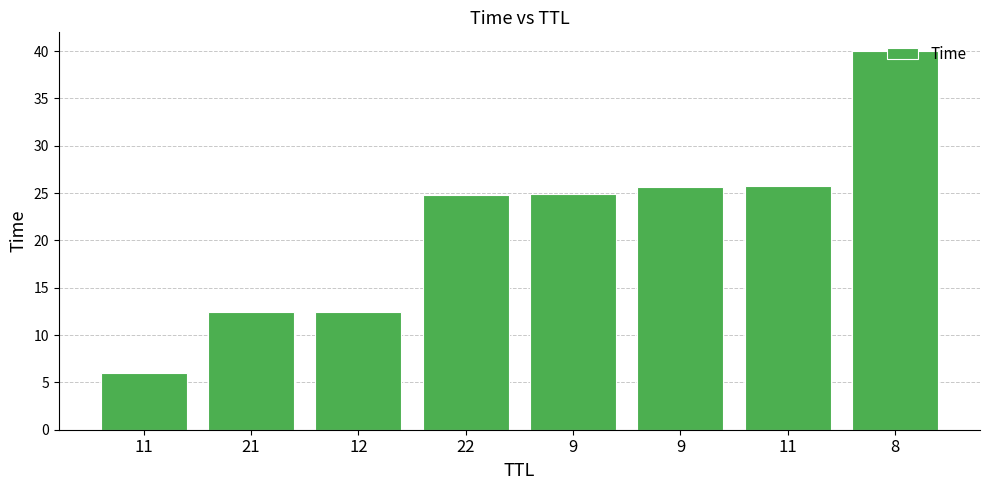

Between 9 and 12, which is larger?

9